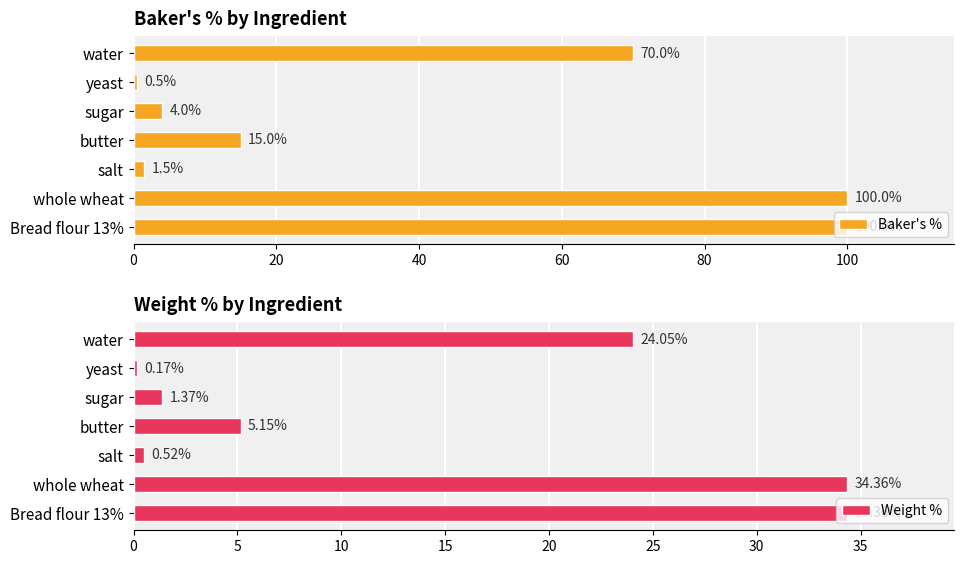

How many data points in Weight % are less than 5?

3